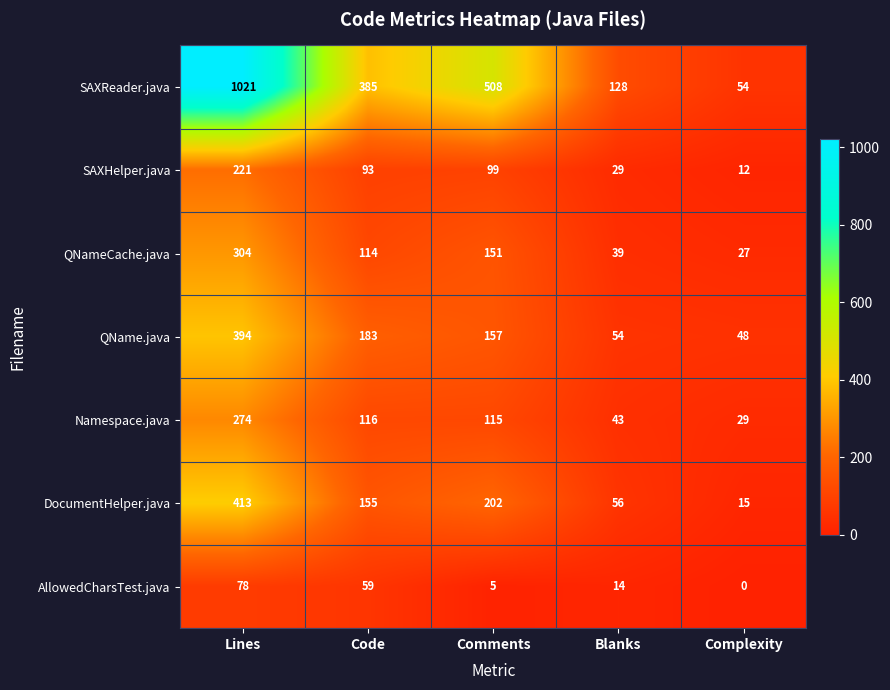

The value of QNameCache.java at Blanks is 8. True or false?

False